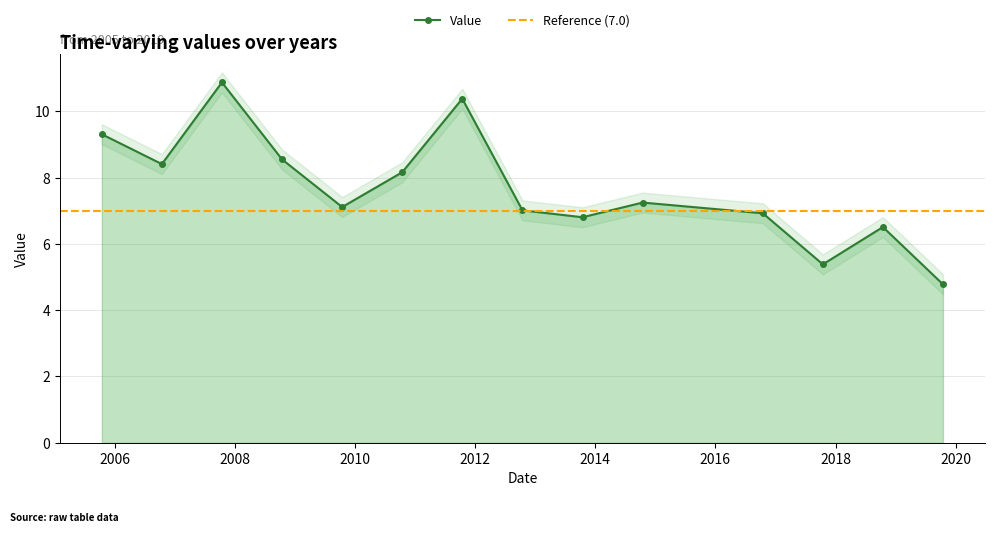

Where is the data nearest to the value 7?

2012-10-15